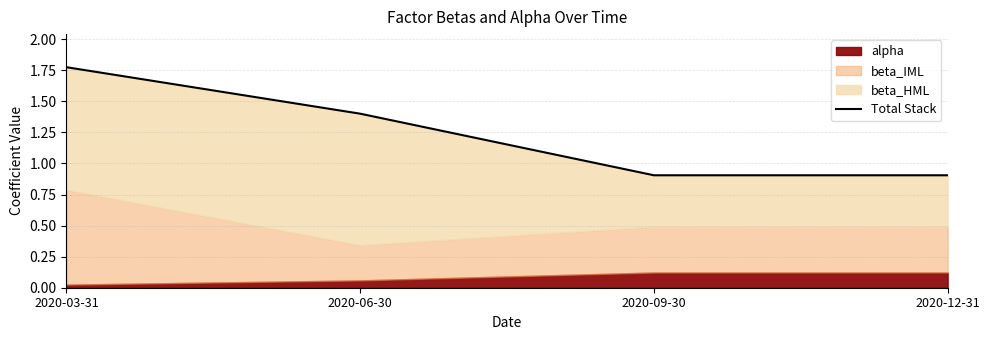

What is the sum of the values at 2020-03-31 and 2020-06-30?

3.2